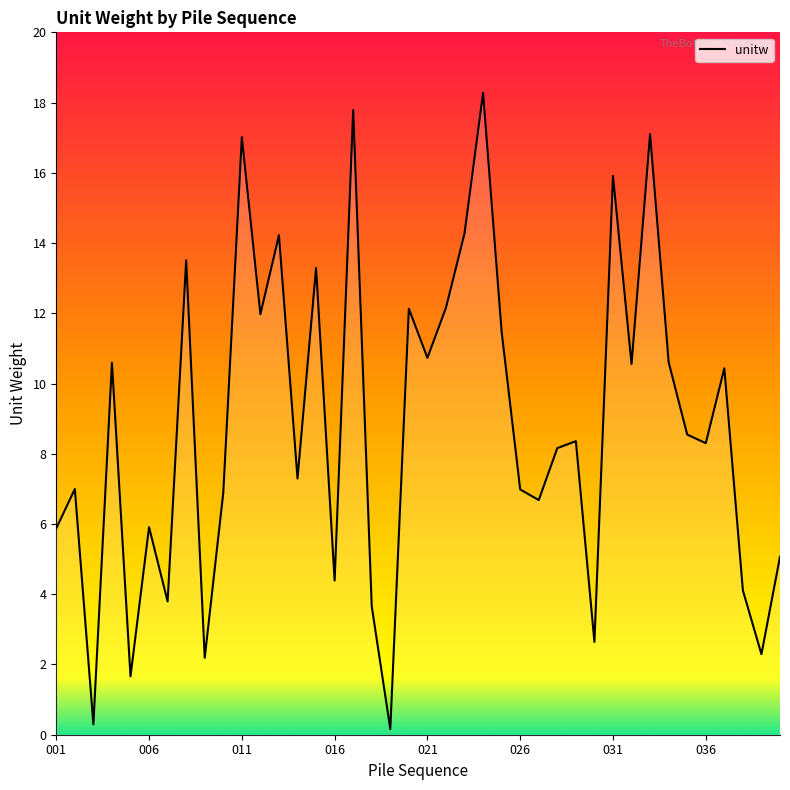

What is the difference between the maximum and minimum values?

18.1